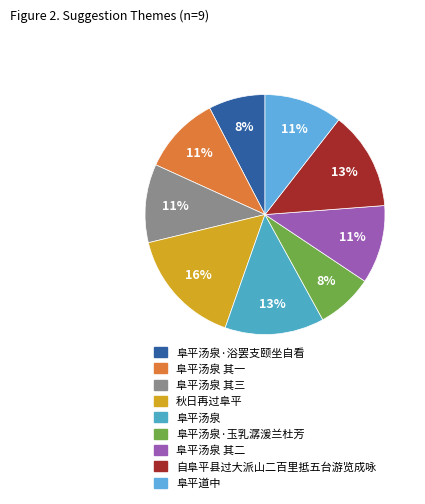

Rank the categories by value from lowest to highest.

阜平汤泉·玉乳潺湲兰杜芳, 阜平汤泉·浴罢支颐坐自看, 阜平道中, 阜平汤泉 其一, 阜平汤泉 其二, 阜平汤泉 其三, 自阜平县过大派山二百里抵五台游览成咏, 阜平汤泉, 秋日再过阜平